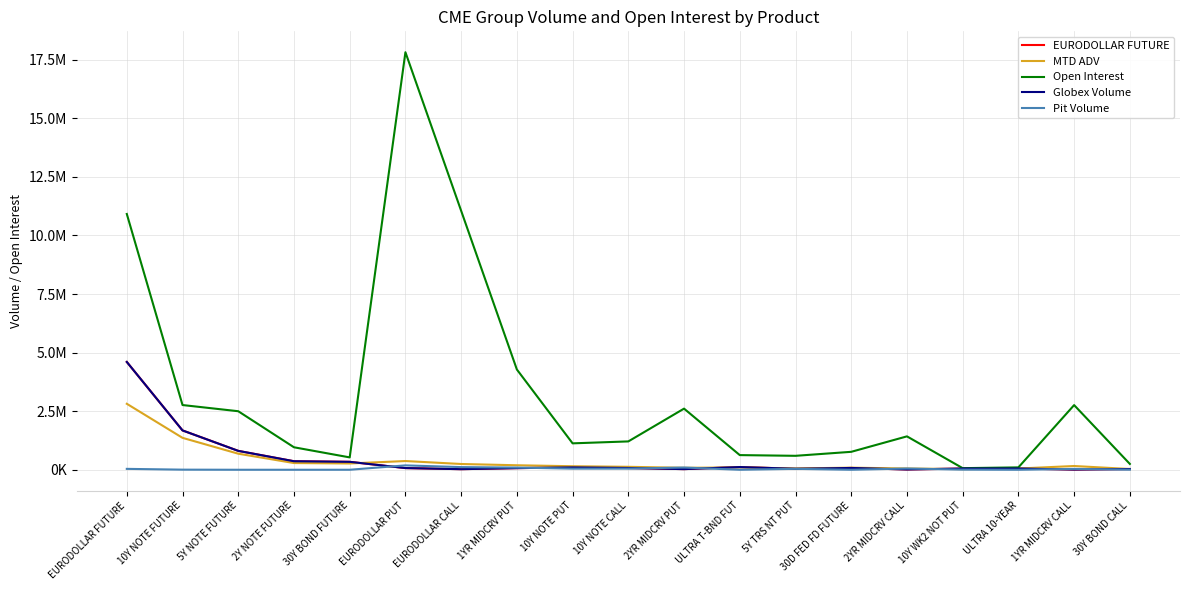

What is the label of the 17th point from the right?

5Y NOTE FUTURE